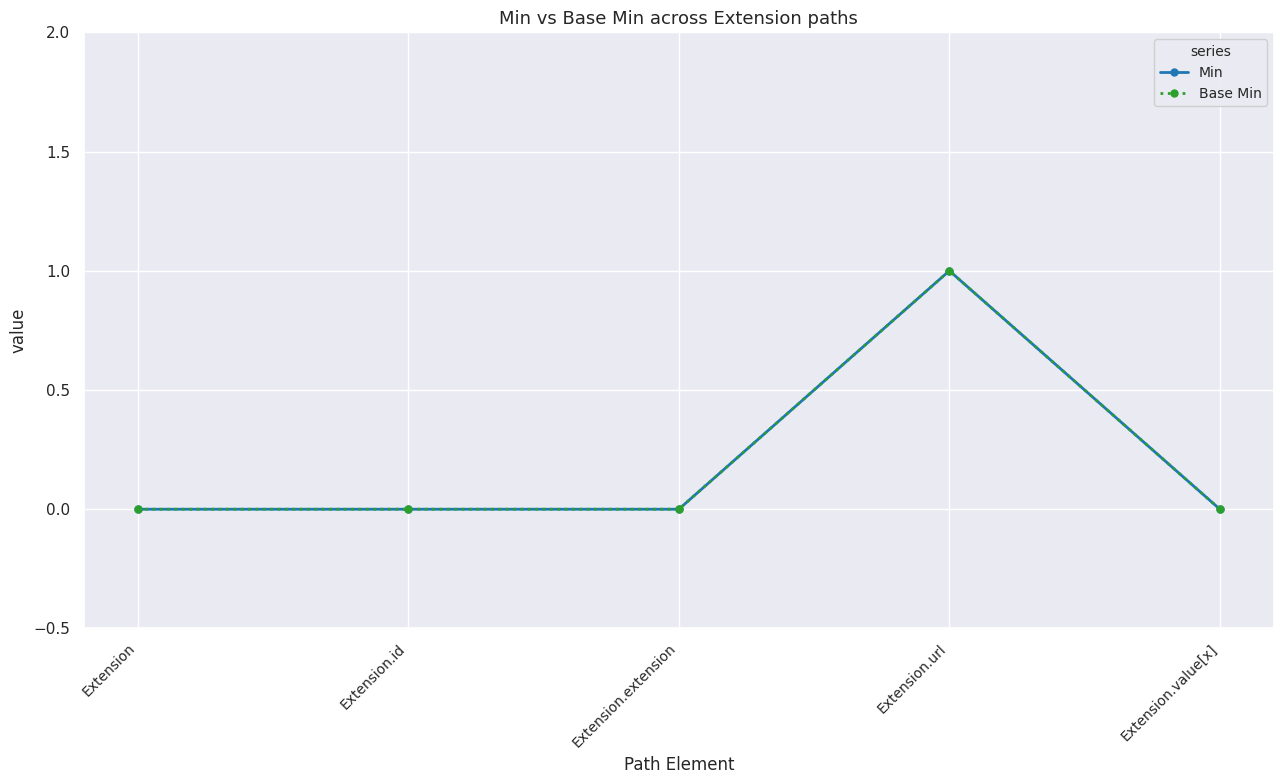

Reading left to right, extract all data points from this chart.

Min: Extension=0	Extension.id=0	Extension.extension=0	Extension.url=1	Extension.value[x]=0
Base Min: Extension=0	Extension.id=0	Extension.extension=0	Extension.url=1	Extension.value[x]=0